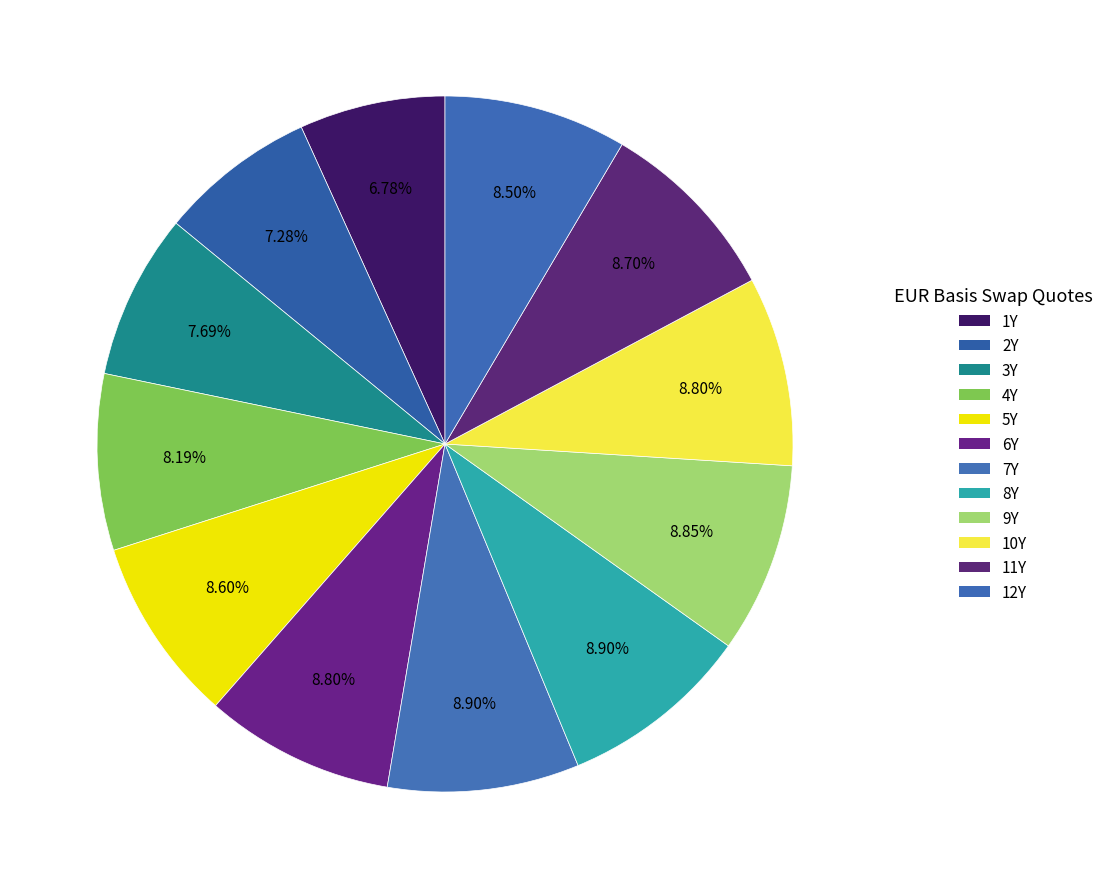

Rank the categories by value from highest to lowest.

7Y, 8Y, 9Y, 6Y, 10Y, 11Y, 5Y, 12Y, 4Y, 3Y, 2Y, 1Y